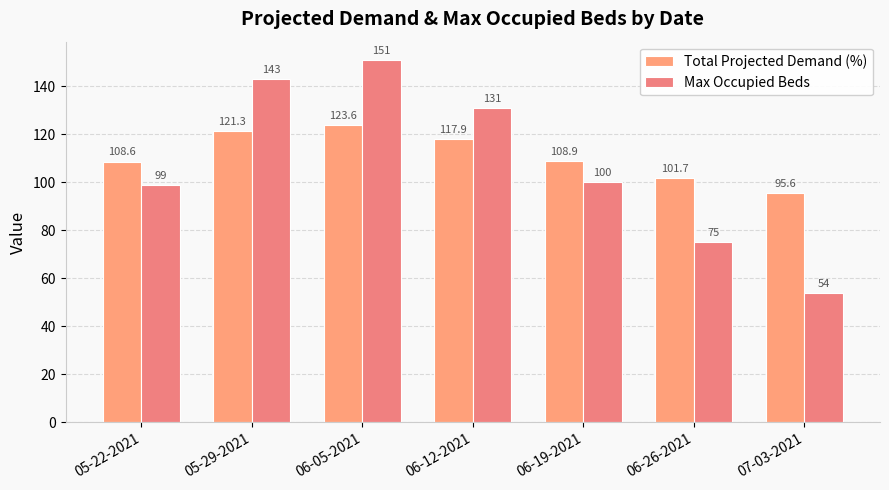

What is the lowest value of the Total Projected Demand (%) series?

95.6